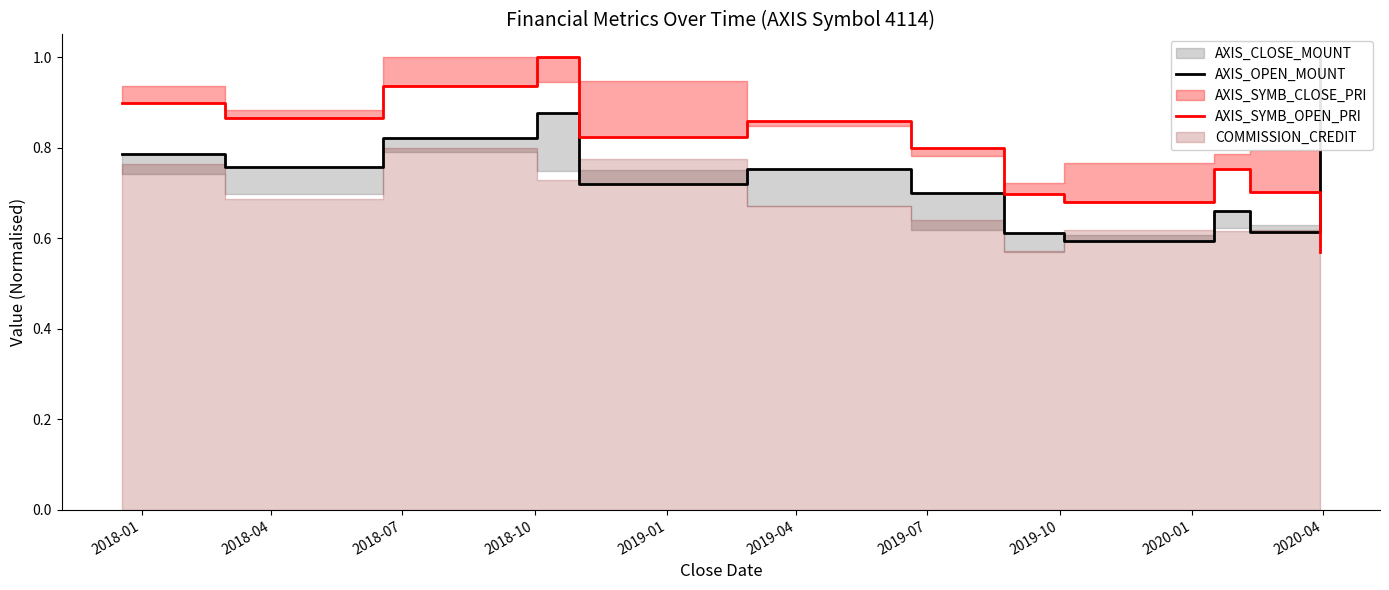

What is the sum of all AXIS_OPEN_MOUNT values?

8.9